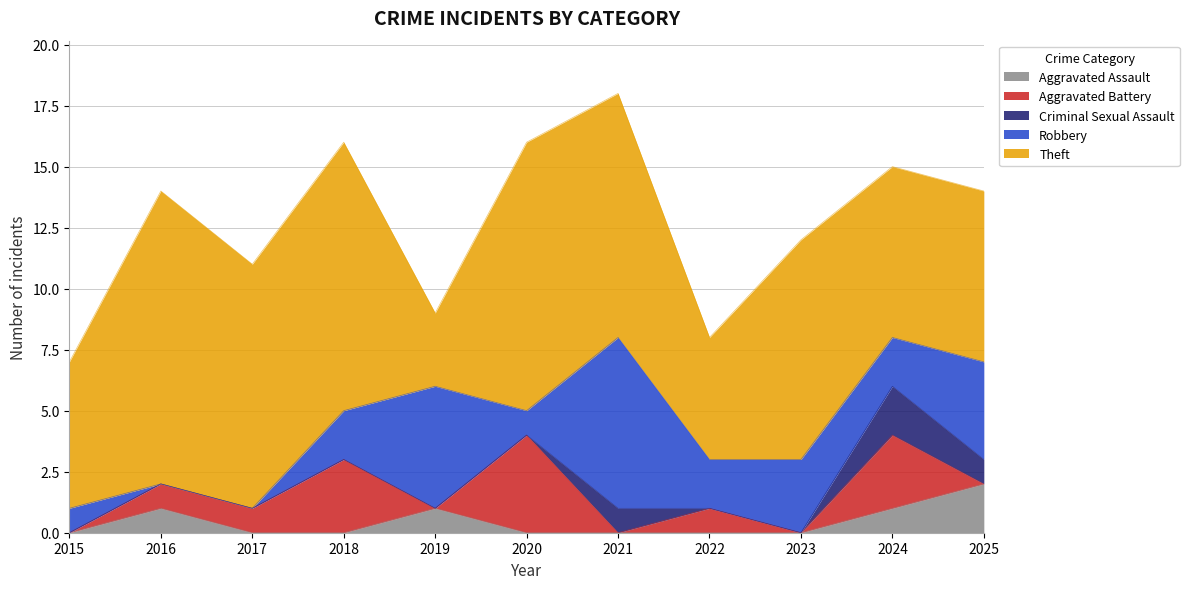

In Robbery, how many points are higher than both neighbors (excluding endpoints)?

3